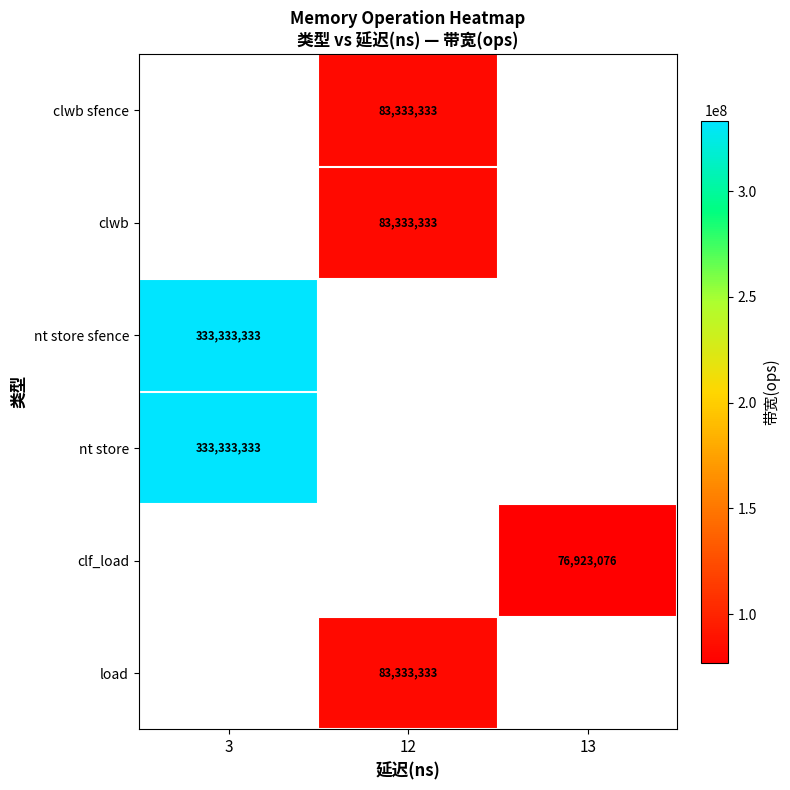

The clwb sfence series shows 30587105 at 12. True or false?

False